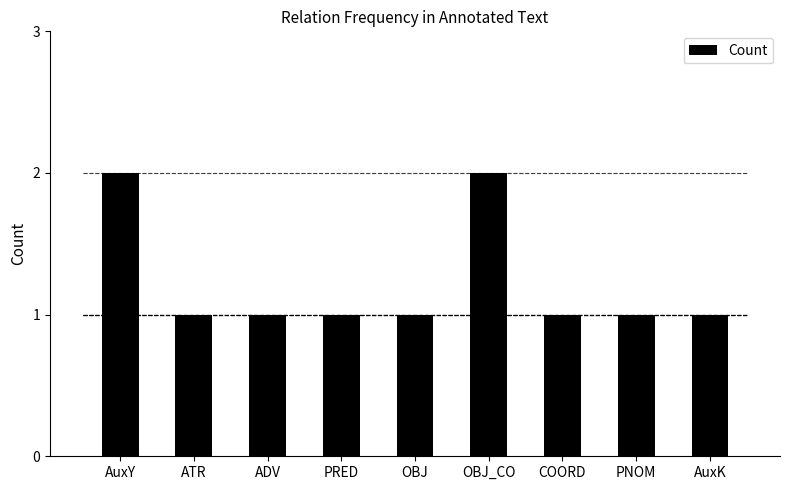

What is the smallest value displayed?

1